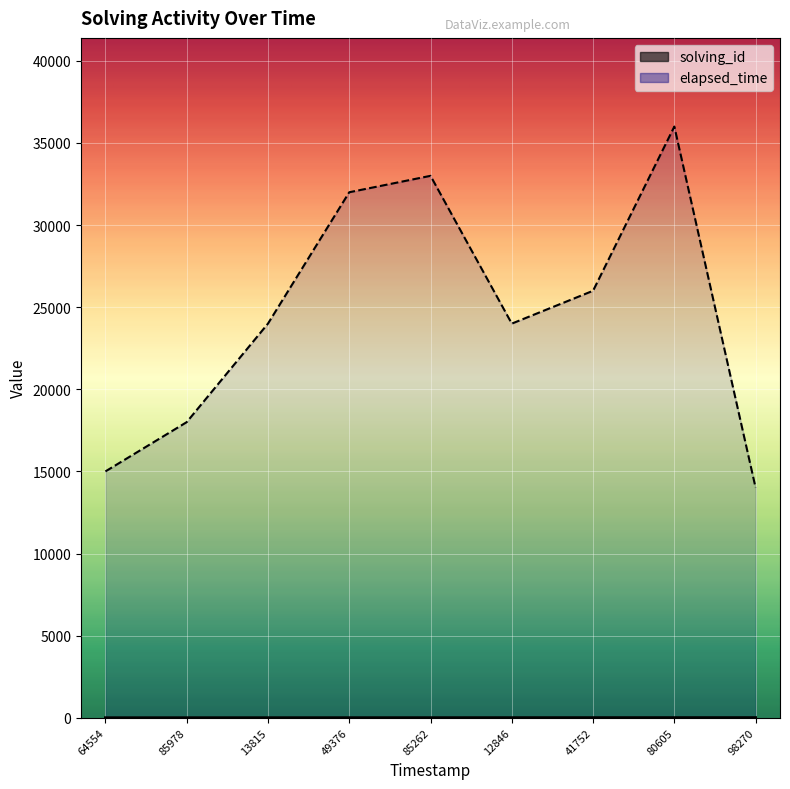

What are all the series names shown in the legend?

solving_id, elapsed_time